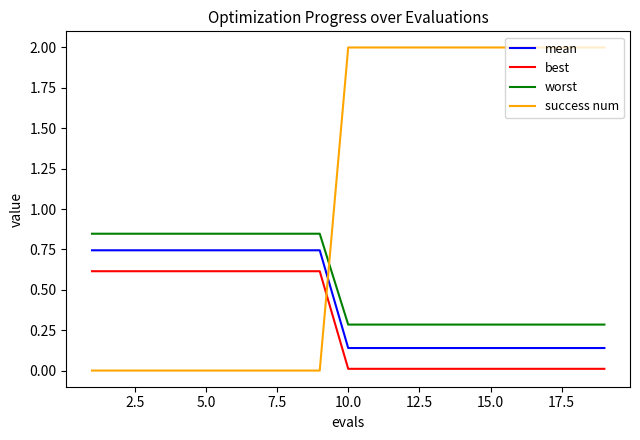

List the series in order of their overall mean, highest first.

success num, worst, mean, best